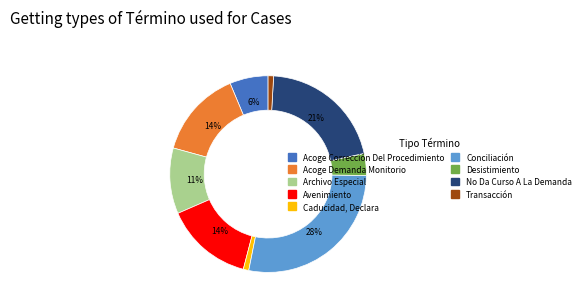

To the nearest percent, what is the difference between the largest and smallest slice percentages?

27%